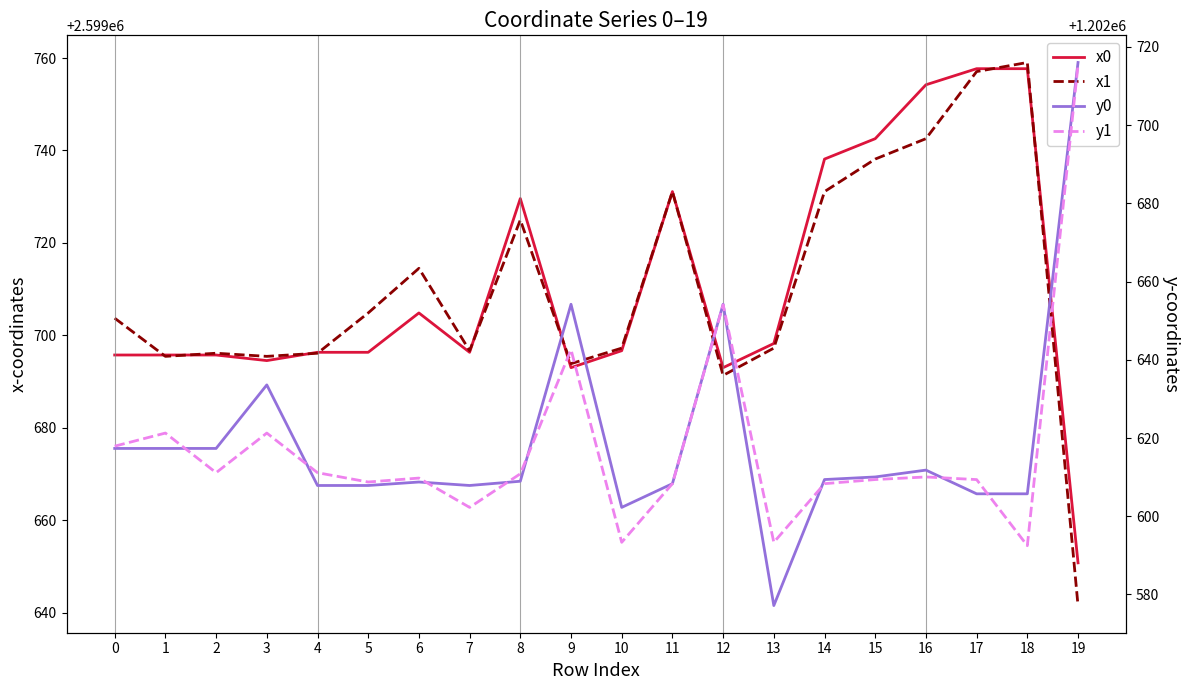

Reading right to left, list all the values displayed in this chart.

x0: 19=2599650.8	18=2599757.7	17=2599757.7	16=2599754.2	15=2599742.6	14=2599738.1	13=2599698.2	12=2599693.0	11=2599731.1	10=2599696.7	9=2599693.0	8=2599729.6	7=2599696.3	6=2599704.8	5=2599696.3	4=2599696.3	3=2599694.5	2=2599695.7	1=2599695.7	0=2599695.7
x1: 19=2599641.5	18=2599759.0	17=2599757.1	16=2599742.6	15=2599738.1	14=2599731.1	13=2599697.2	12=2599691.3	11=2599731.1	10=2599697.2	9=2599693.9	8=2599725.0	7=2599696.7	6=2599714.5	5=2599704.8	4=2599696.1	3=2599695.5	2=2599696.1	1=2599695.5	0=2599703.7
y0: 19=1202716.0	18=1202605.7	17=1202605.7	16=1202611.8	15=1202610.0	14=1202609.4	13=1202577.2	12=1202654.2	11=1202608.3	10=1202602.3	9=1202654.2	8=1202609.0	7=1202607.9	6=1202608.8	5=1202607.9	4=1202607.9	3=1202633.6	2=1202617.3	1=1202617.3	0=1202617.3
y1: 19=1202715.4	18=1202592.5	17=1202609.4	16=1202610.0	15=1202609.4	14=1202608.3	13=1202593.3	12=1202654.0	11=1202608.3	10=1202593.3	9=1202642.6	8=1202610.9	7=1202602.3	6=1202609.8	5=1202608.8	4=1202611.1	3=1202621.3	2=1202611.1	1=1202621.3	0=1202617.9